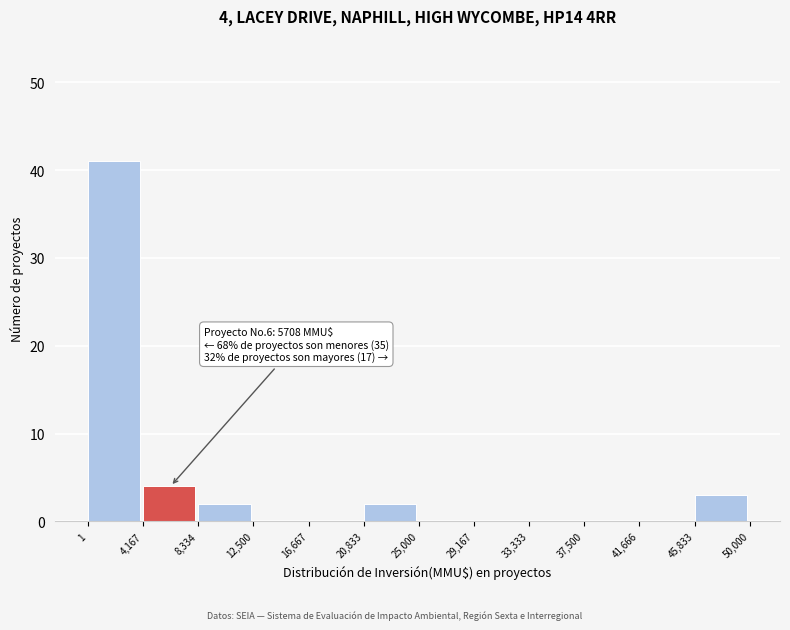

Which range on the x-axis has the tallest bar?

1 to 4,167